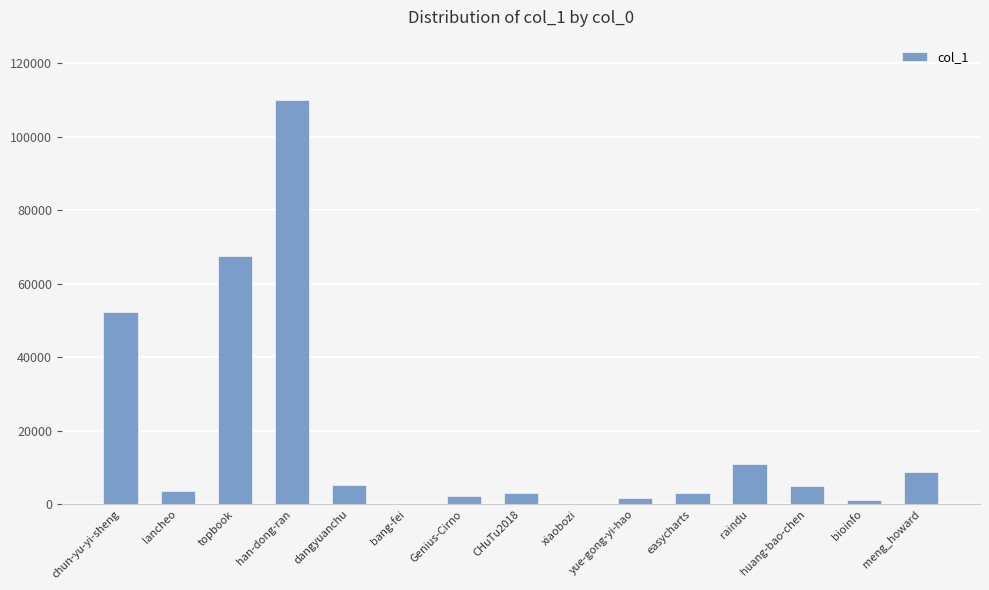

Is it true that the value at easycharts is 3084?

True